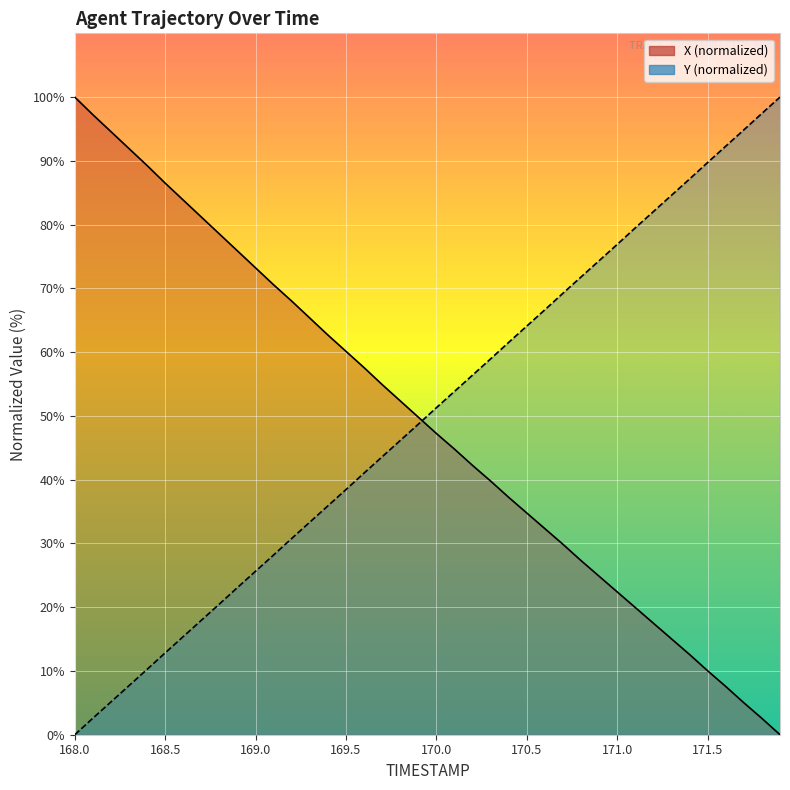

How many data points does each series have?

40